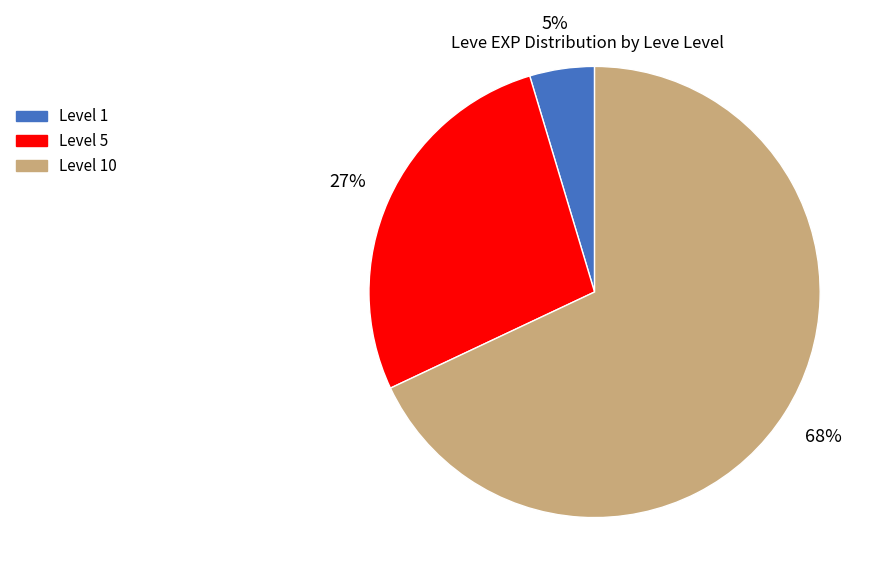

How many segments does this pie chart have?

3